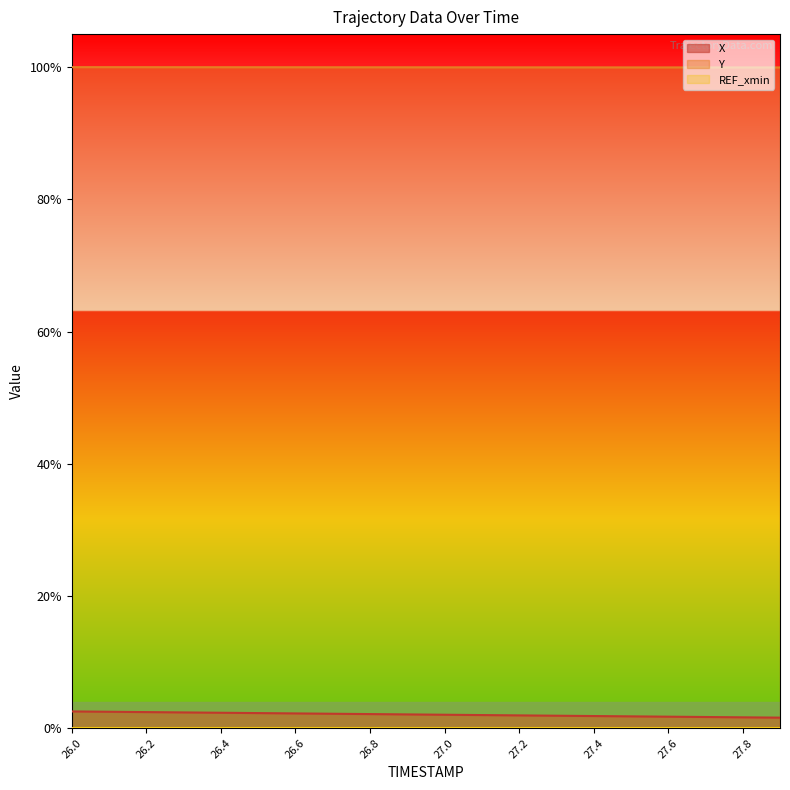

Reading right to left, extract all data points from this chart.

X: 27.9=0.0	27.8=0.0	27.7=0.0	27.6=0.0	27.5=0.0	27.4=0.0	27.3=0.0	27.2=0.0	27.1=0.0	27.0=0.0	26.9=0.0	26.8=0.0	26.7=0.0	26.6=0.0	26.5=0.0	26.4=0.0	26.3=0.0	26.2=0.0	26.1=0.0	26.0=0.0
Y: 27.9=1.0	27.8=1.0	27.7=1.0	27.6=1.0	27.5=1.0	27.4=1.0	27.3=1.0	27.2=1.0	27.1=1.0	27.0=1.0	26.9=1.0	26.8=1.0	26.7=1.0	26.6=1.0	26.5=1.0	26.4=1.0	26.3=1.0	26.2=1.0	26.1=1.0	26.0=1.0